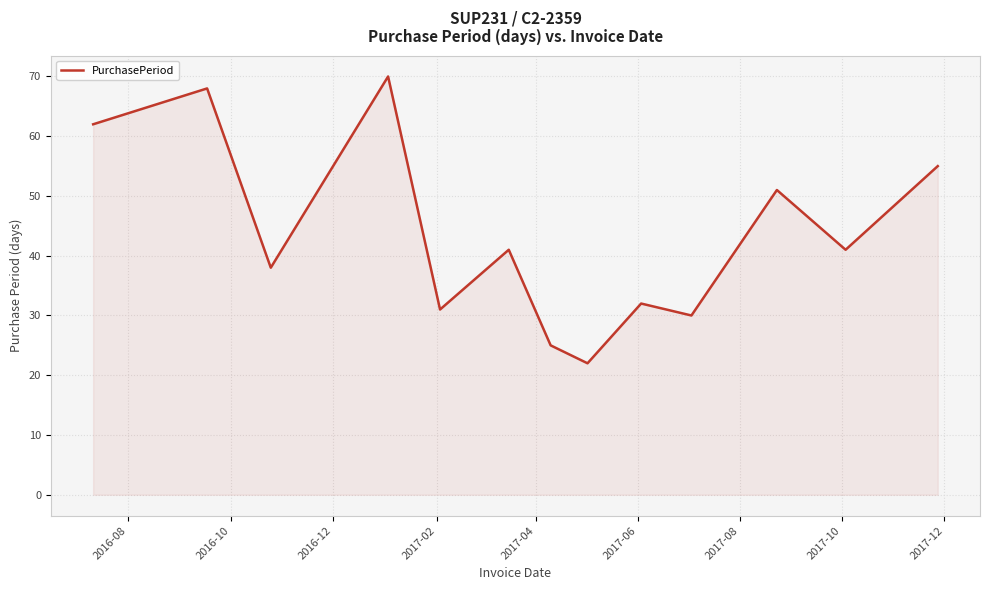

What is the difference between the maximum and minimum values?

48